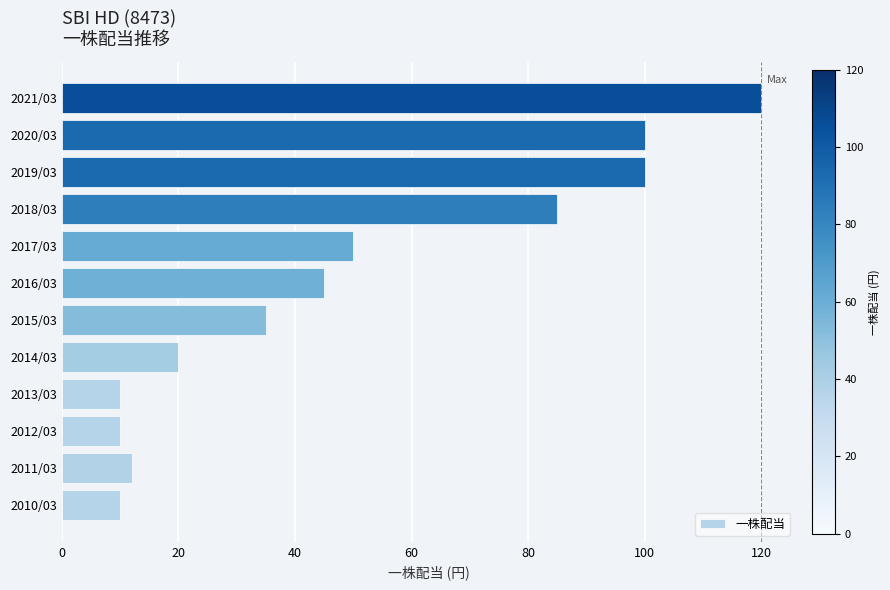

Reading bottom to top, what are all the values shown in this chart?

10	12	10	10	20	35	45	50	85	100	100	120